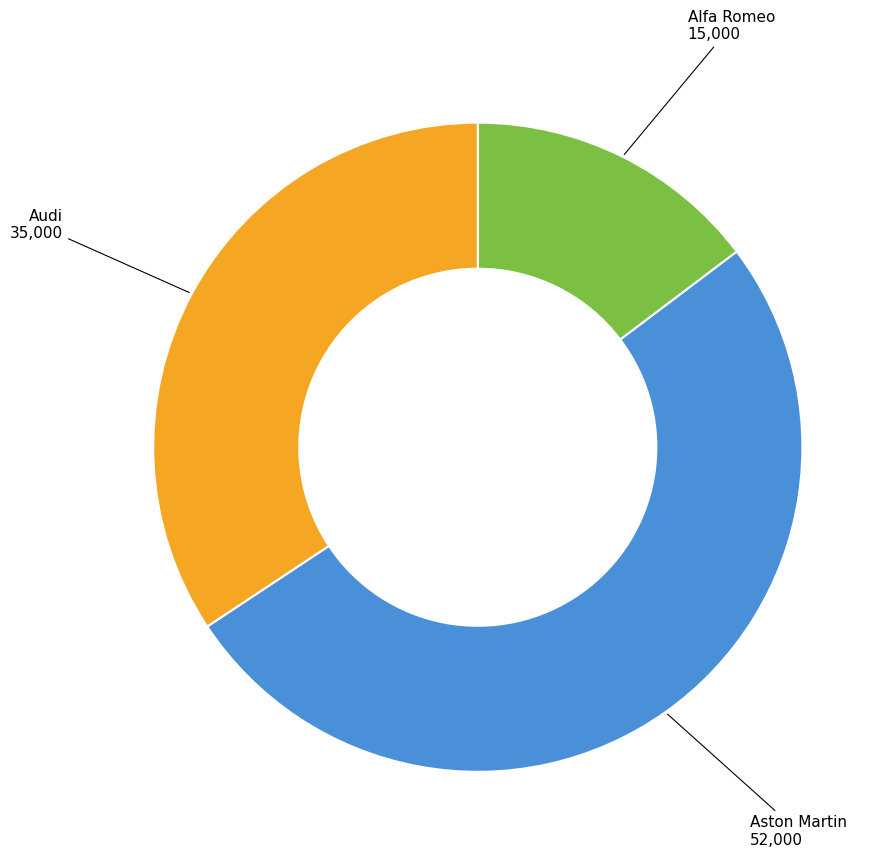

Is there a majority slice in this chart?

Yes